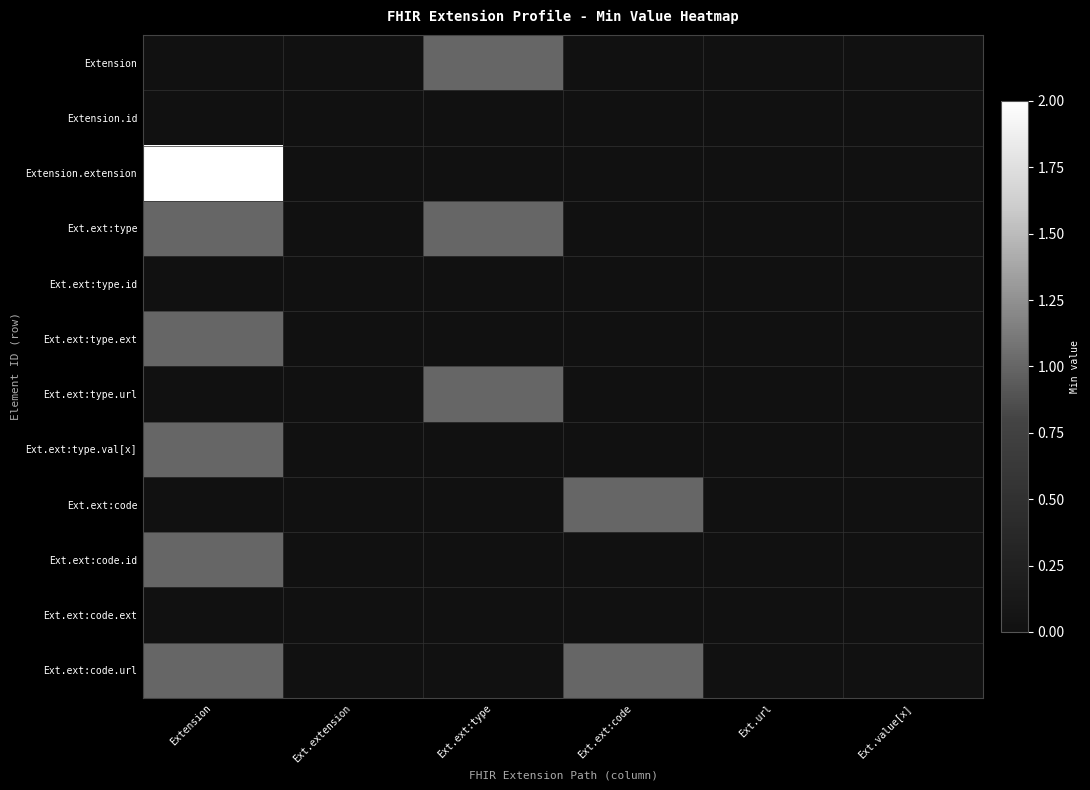

What is the maximum value shown in the chart?

2